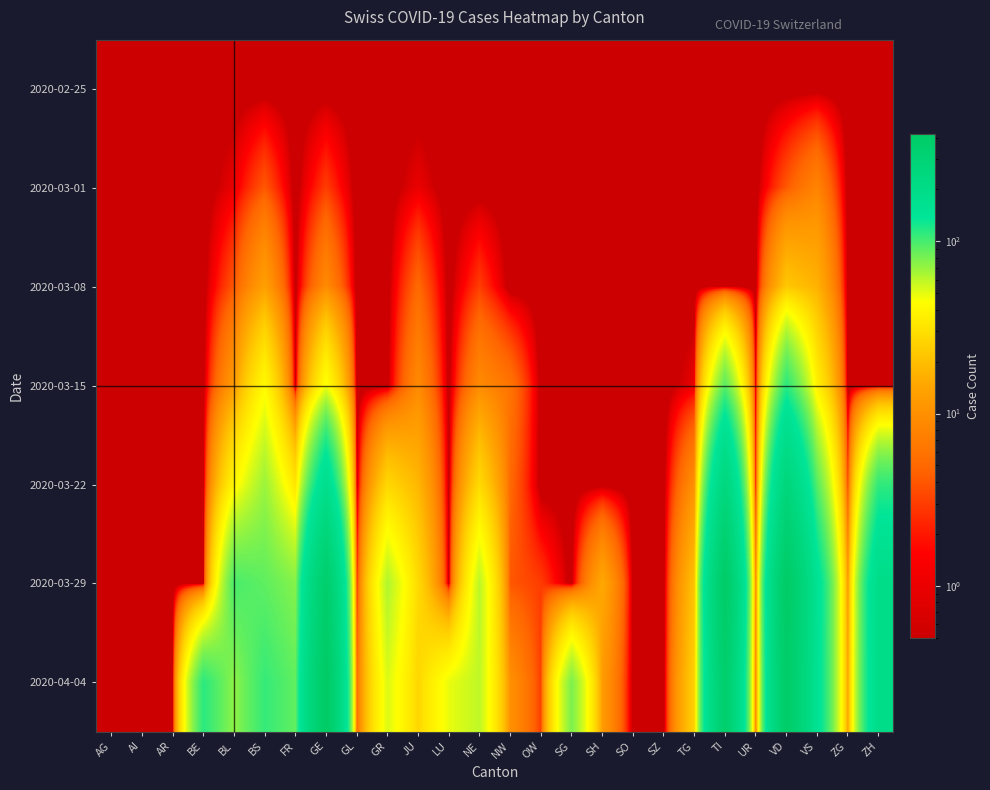

At GR, list the series in order from largest to smallest.

2020-03-29, 2020-04-04, 2020-03-22, 2020-02-25, 2020-03-01, 2020-03-08, 2020-03-15